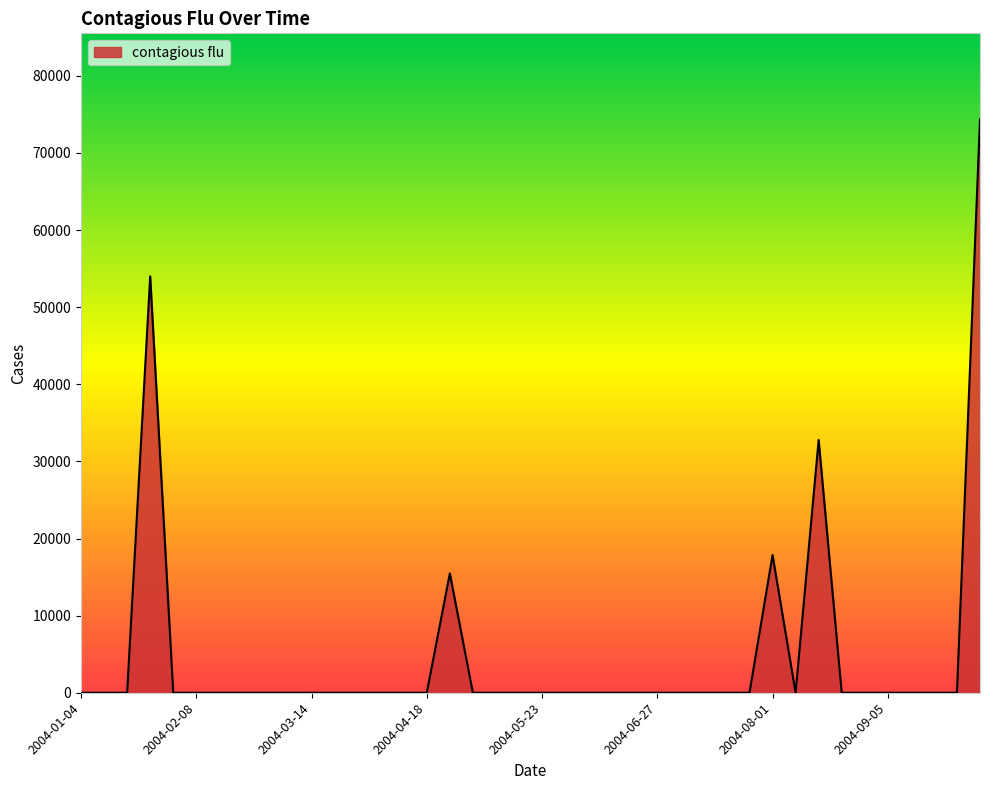

How many lines are shown in the chart?

1